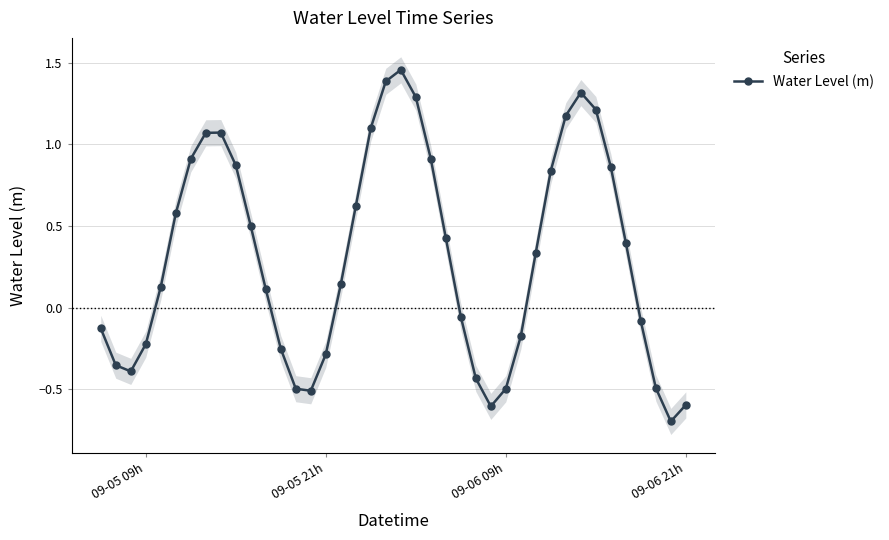

What is the lowest value of the Water Level (m) series?

-0.7